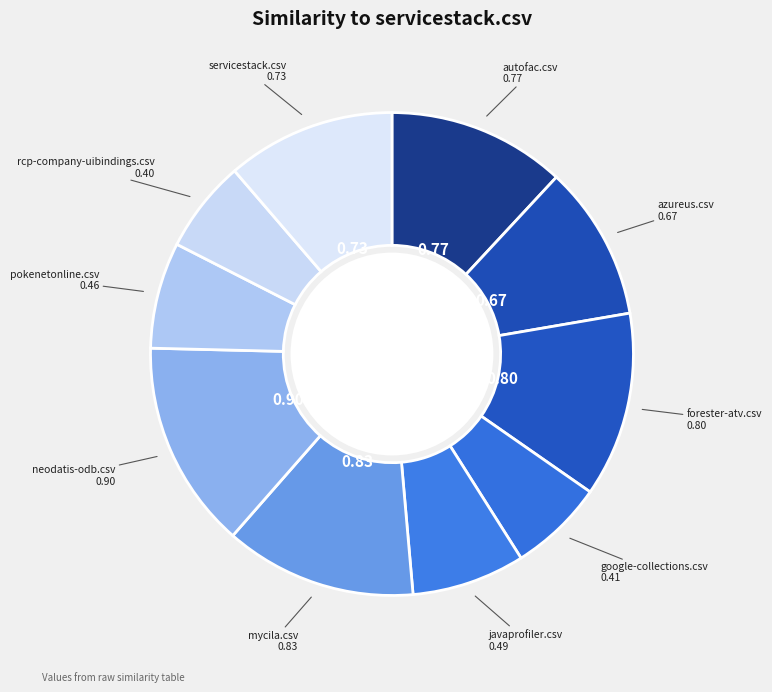

How many segments does this pie chart have?

10